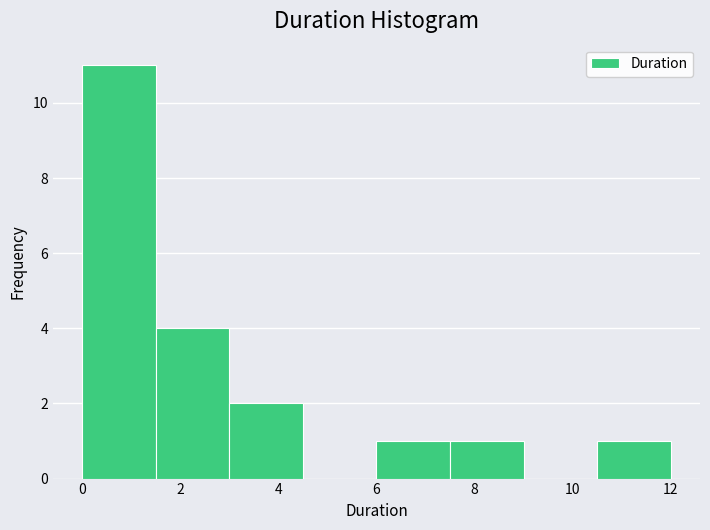

Over which range of the x-axis is the bar tallest?

0.0 to 1.5